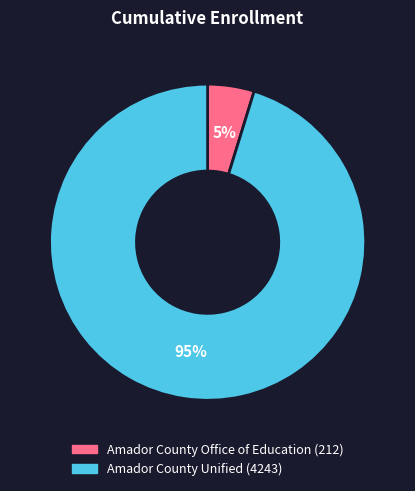

What is the largest slice in the pie chart?

Amador County Unified